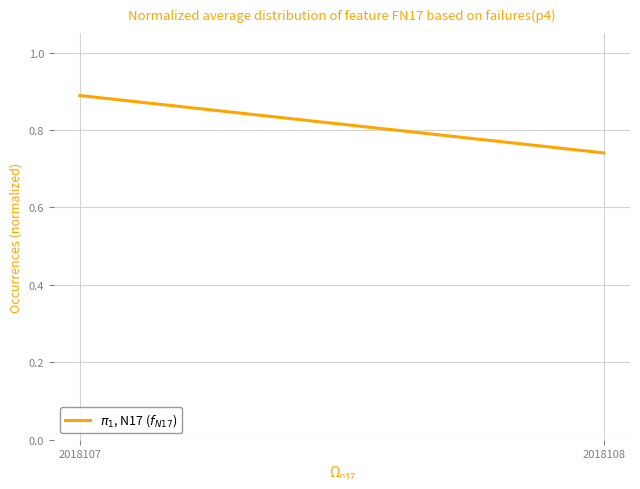

What is the difference between the values at 2018108 and 2018107?

0.1